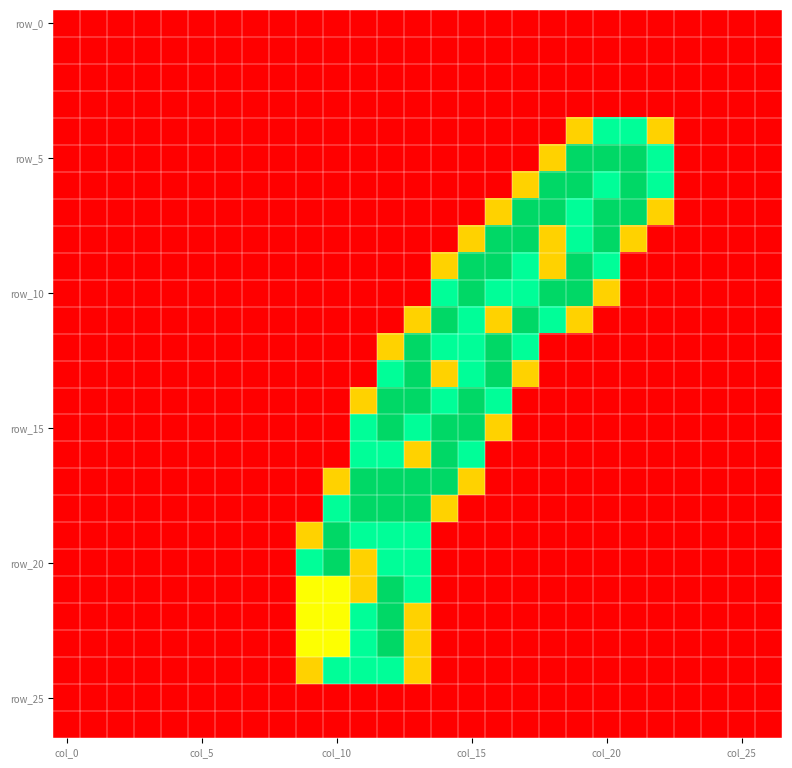

How many distinct data groups are displayed?

27